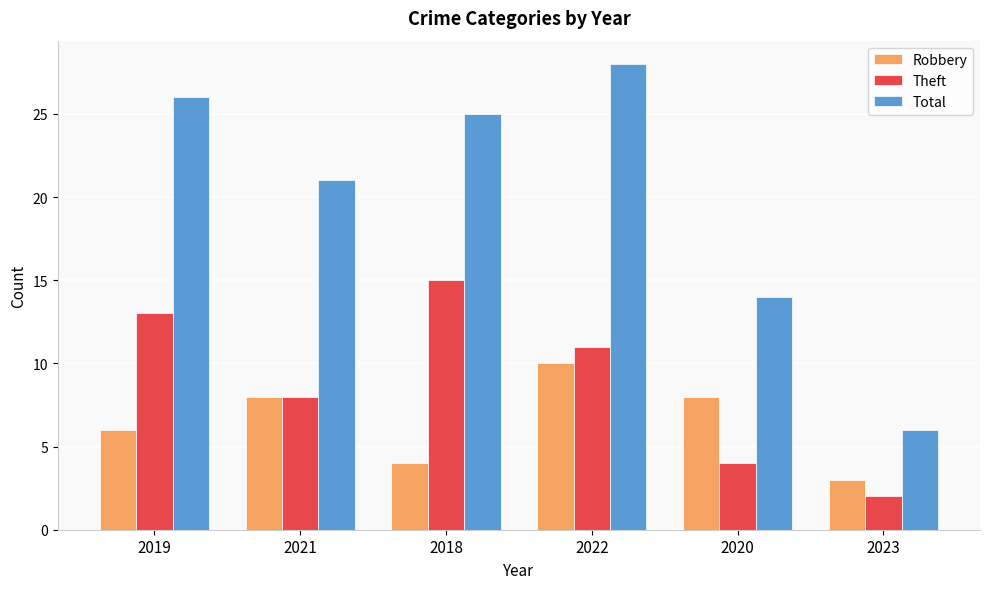

At which category does the chart reach its peak across all series?

2022